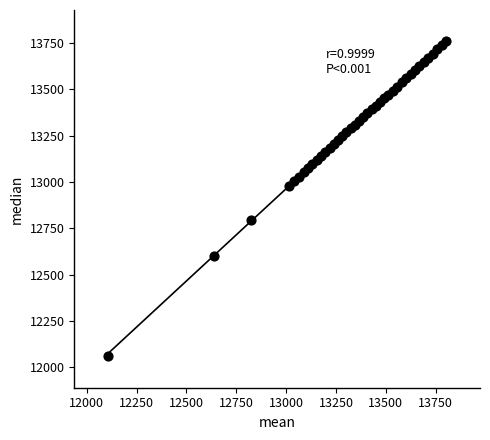

What is the range of X values (max minus min)?

1696